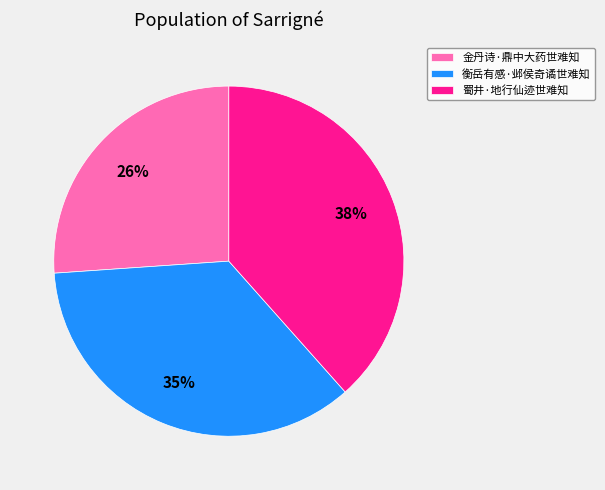

What percentage is the 衡岳有感·邺侯奇谲世难知 slice, to the nearest percent?

35%